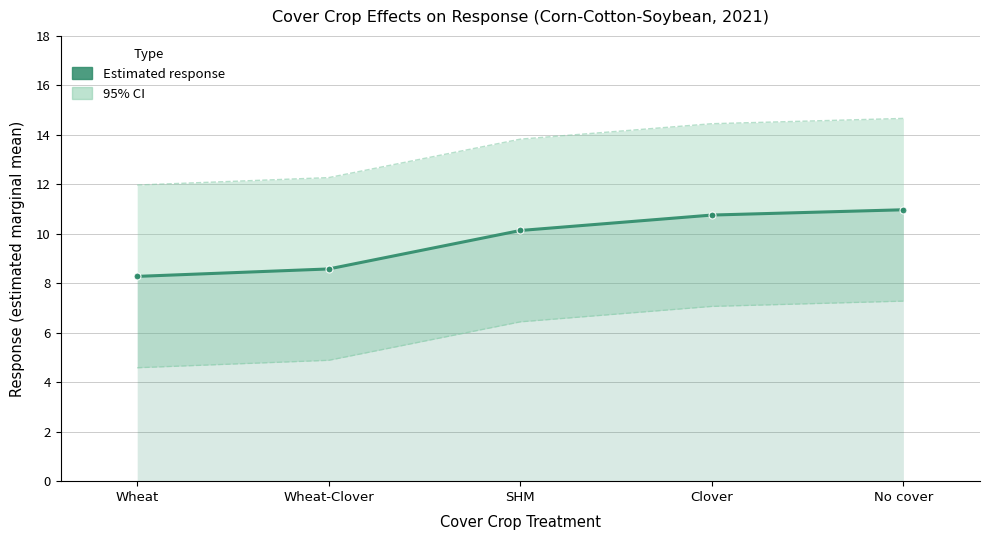

At Wheat-Clover, list the series in order from largest to smallest.

upper.CL, Estimated response, lower.CL